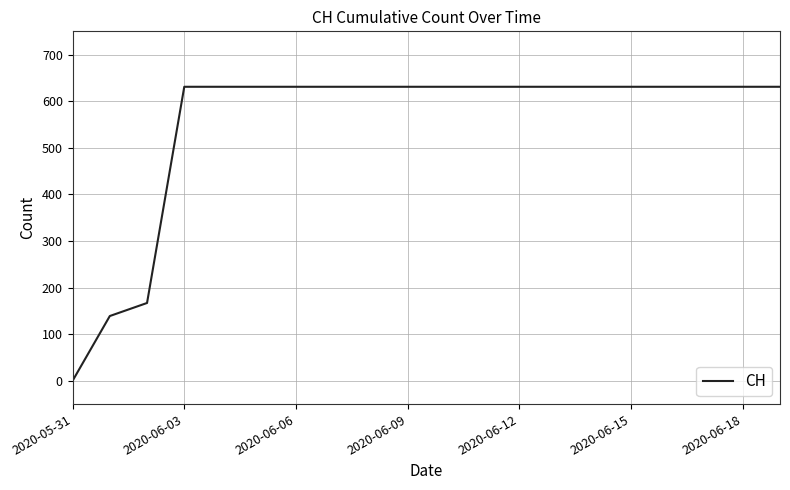

What is the difference between the maximum and minimum values?

631